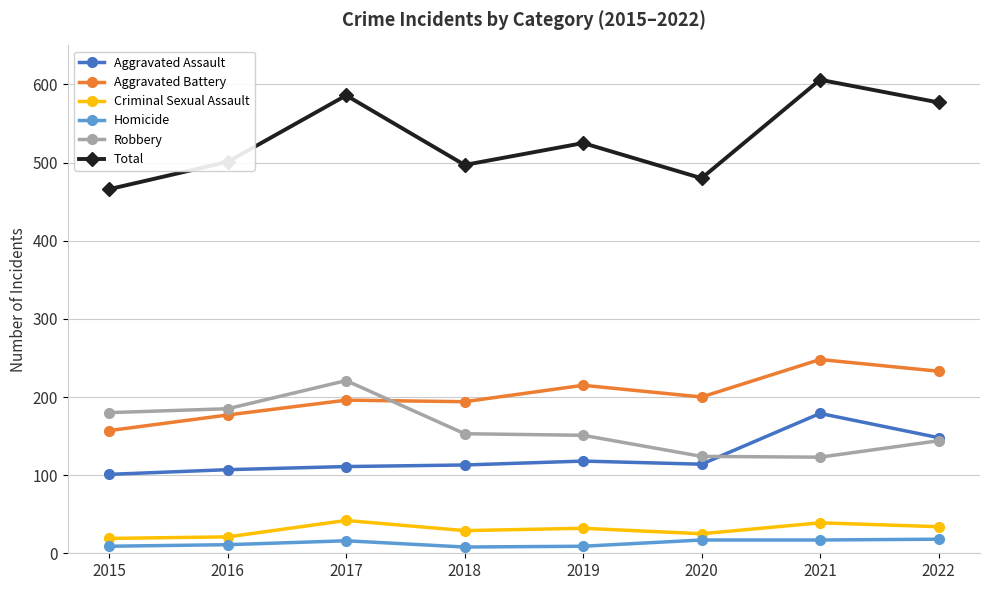

The Criminal Sexual Assault series shows 19 at 2015. True or false?

True